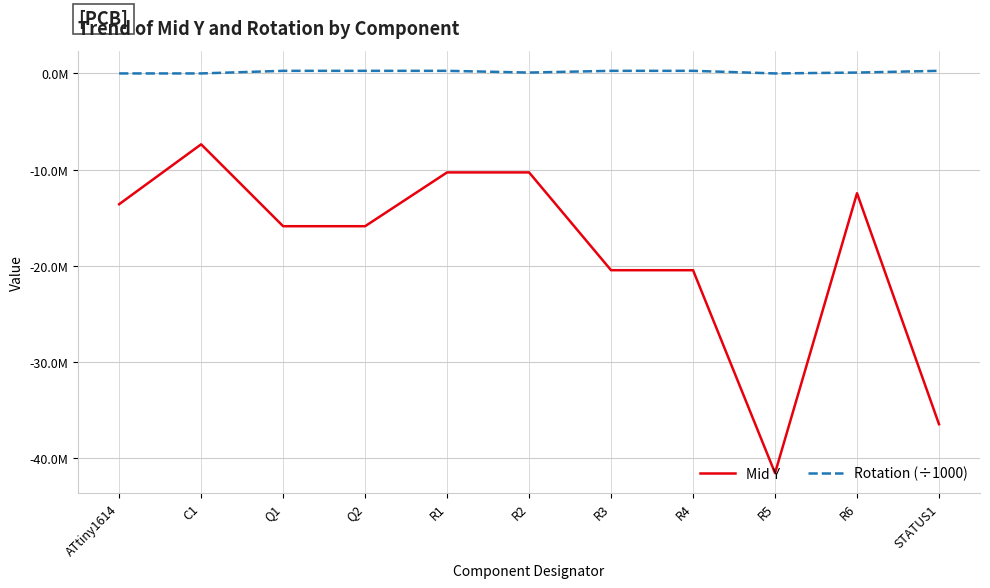

What are all the series names shown in the legend?

Mid Y, Rotation (÷1000)